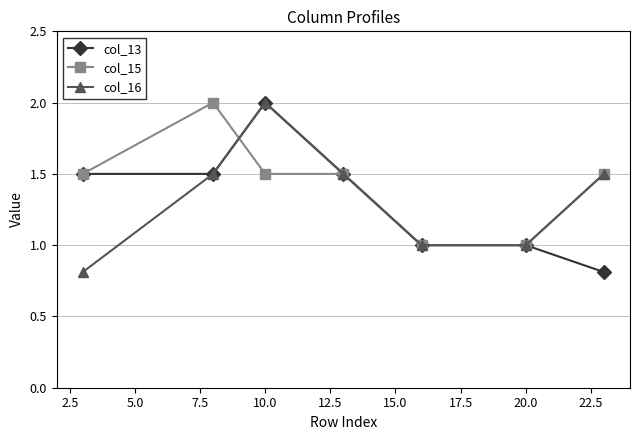

True or false: col_13 has more than 0 interior local peaks.

True